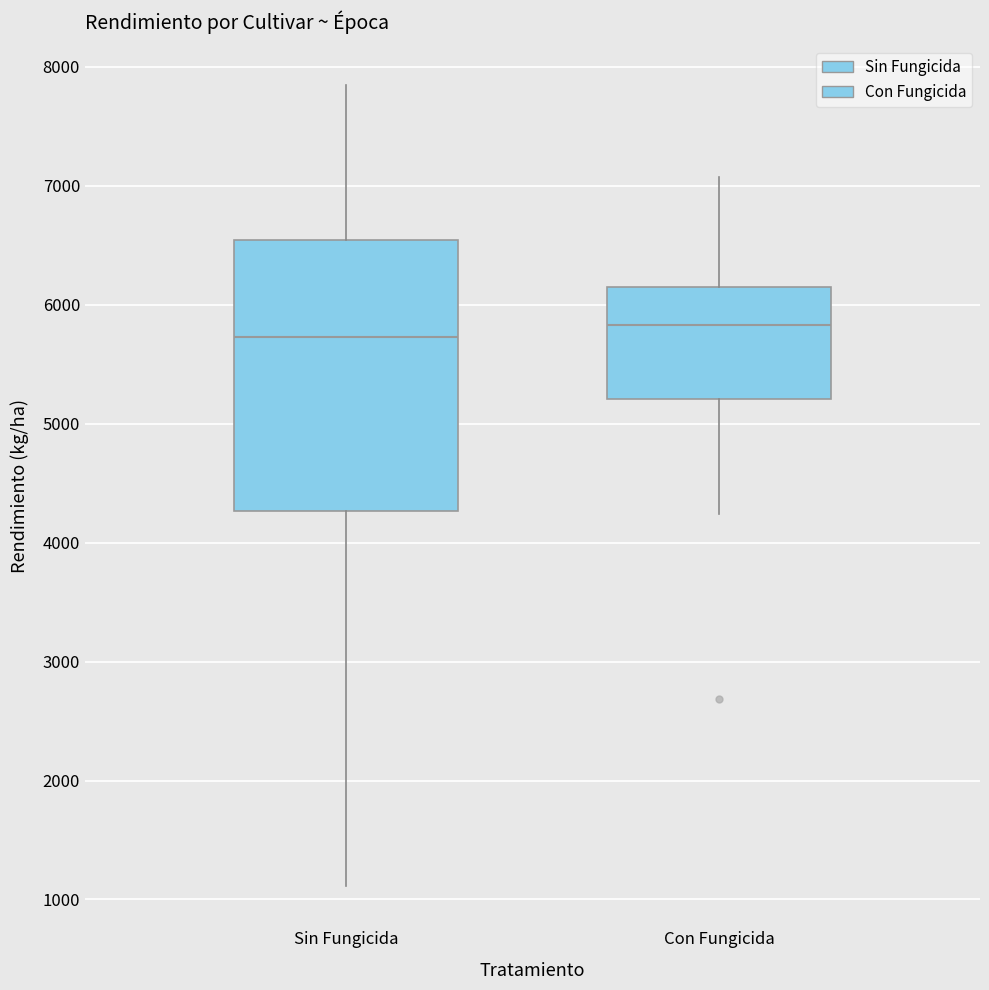

Reading left to right, transcribe this box plot: for each box, give where its median line is, the range the box spans, and where its two whiskers end, as read against the y-axis. The values are not printed on the chart, so give them approximately, as read against the axis.

Sin Fungicida: median 5700, box 4300 to 6500, whiskers 1100 to 7800
Con Fungicida: median 5800, box 5200 to 6100, whiskers 4200 to 7100